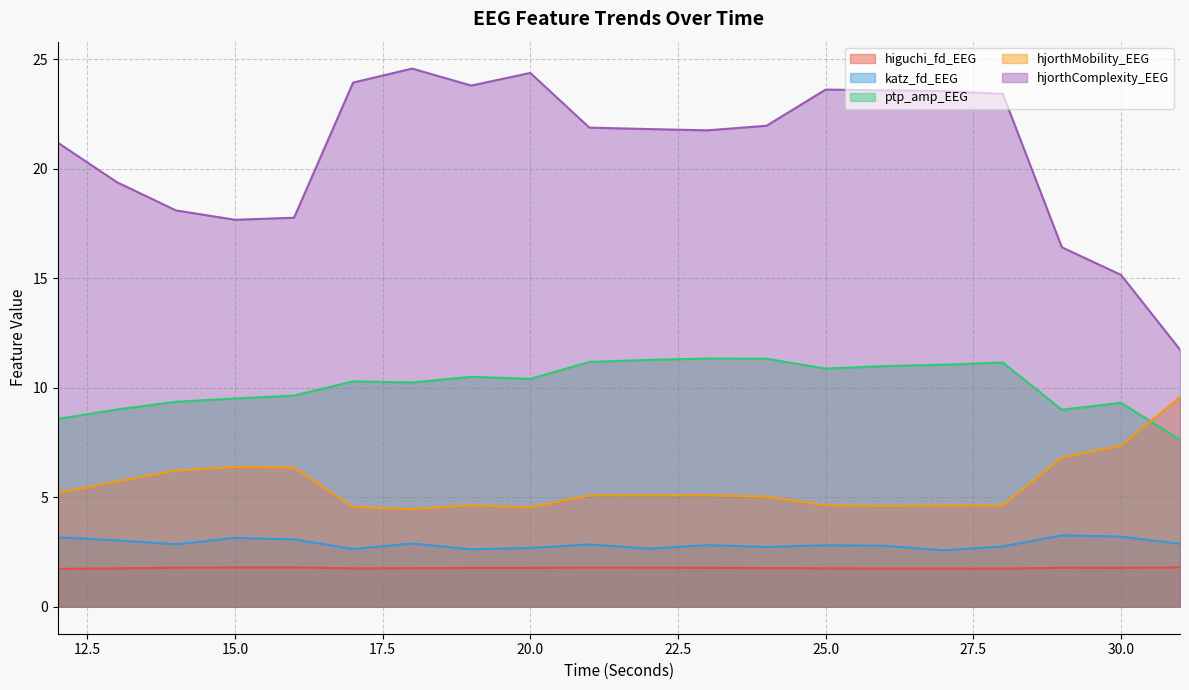

What is the greatest value displayed?

24.6